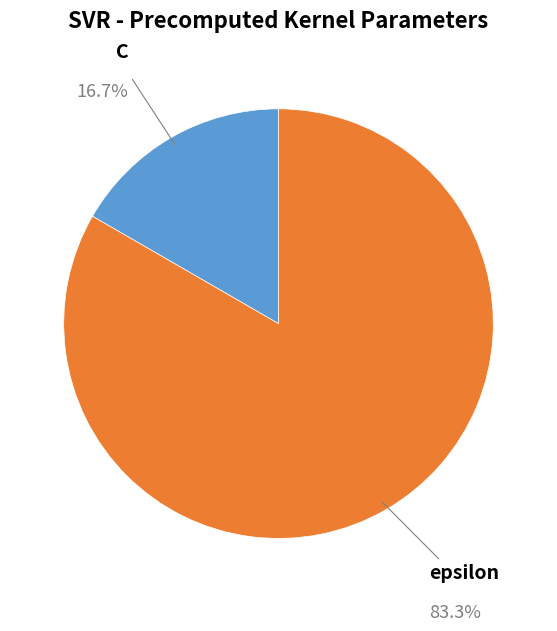

To the nearest percent, what portion does C represent?

17%